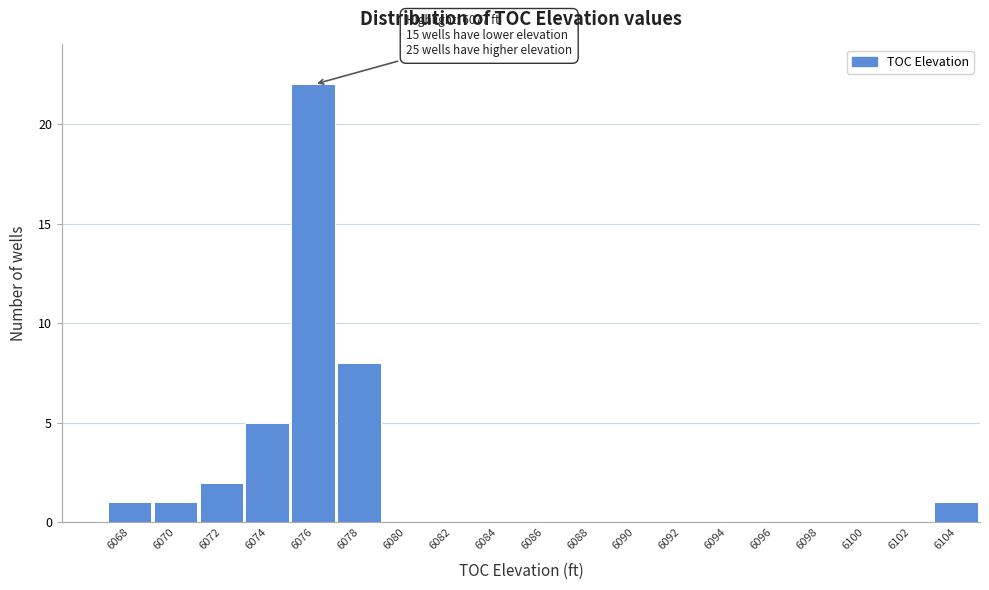

Reading left to right, what are all the values shown in this chart?

6068=1	6070=1	6072=2	6074=5	6076=22	6078=8	6080=0	6082=0	6084=0	6086=0	6088=0	6090=0	6092=0	6094=0	6096=0	6098=0	6100=0	6102=0	6104=1